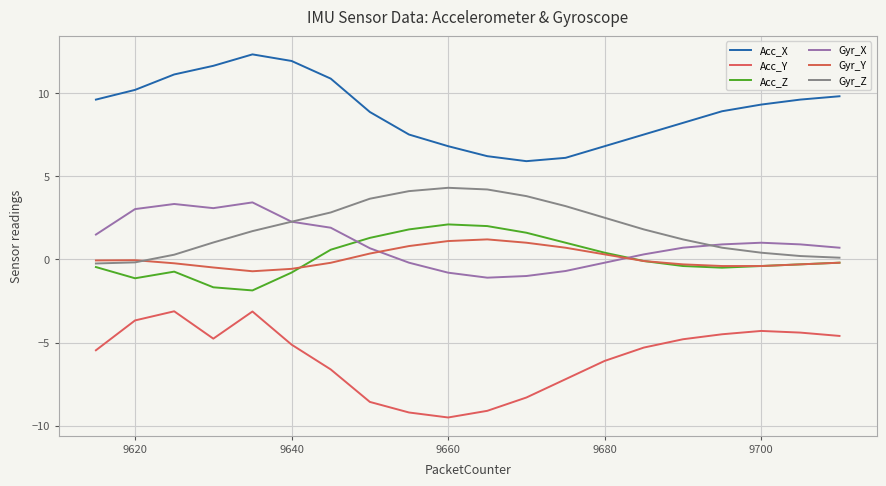

How many values in the Acc_Y series exceed -5?

9